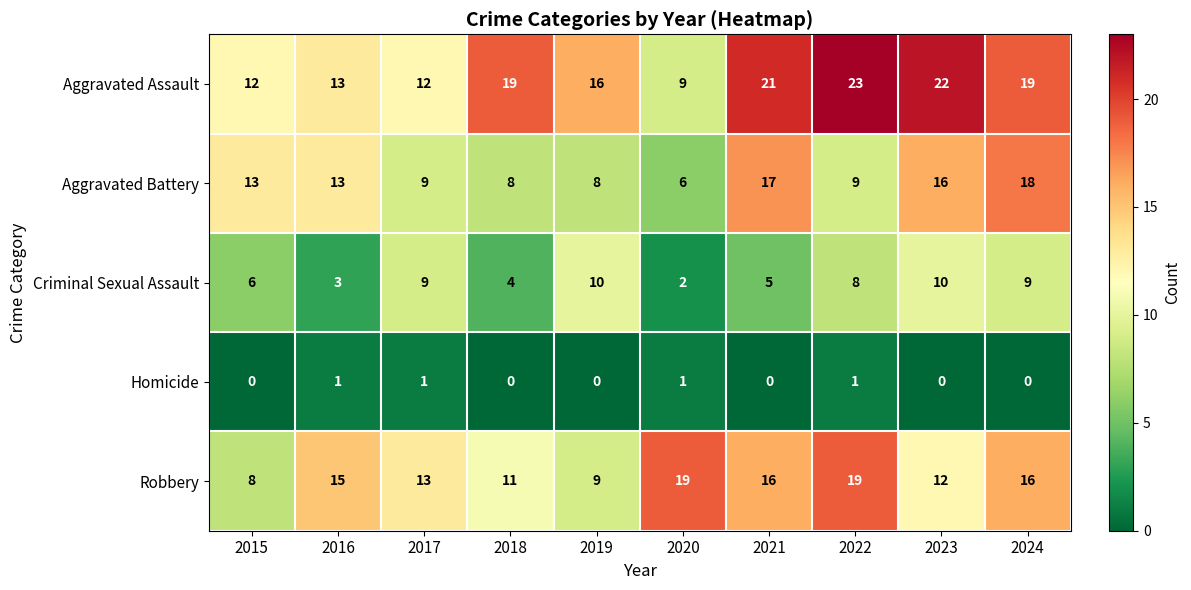

At 2015, list the series in order from smallest to largest.

Homicide, Criminal Sexual Assault, Robbery, Aggravated Assault, Aggravated Battery